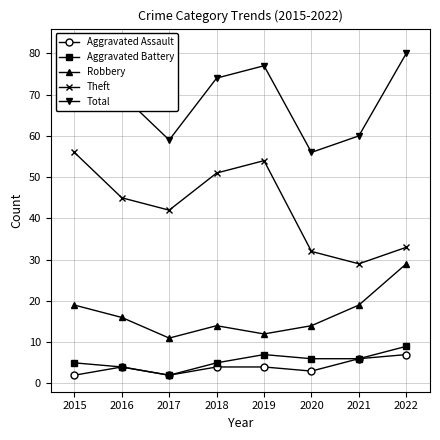

Count the number of data series in this chart.

5